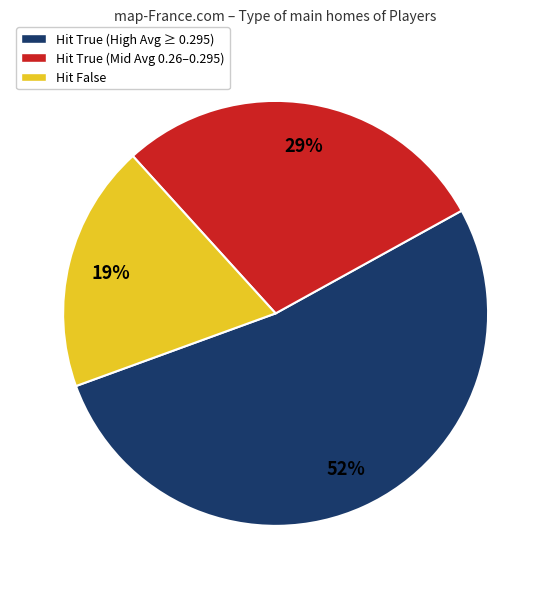

To the nearest percent, what is the average slice percentage?

33%